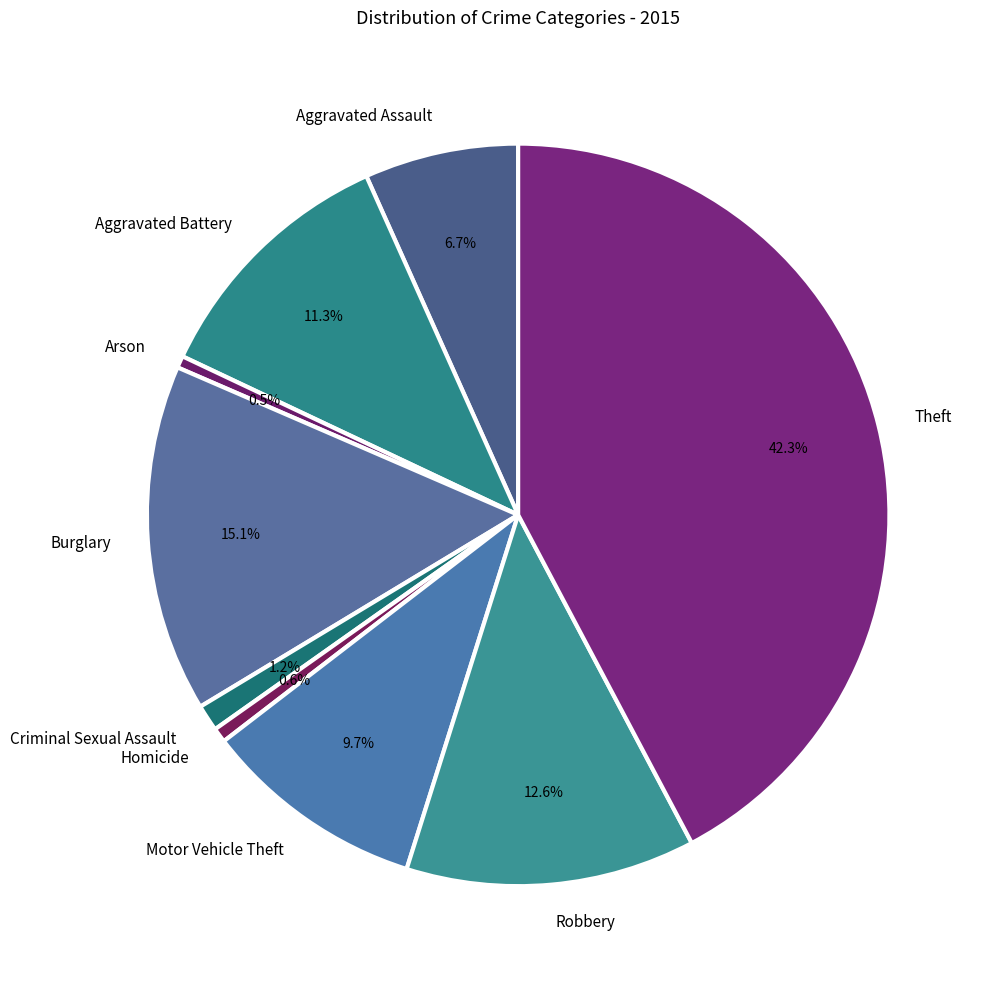

How many segments does this pie chart have?

9